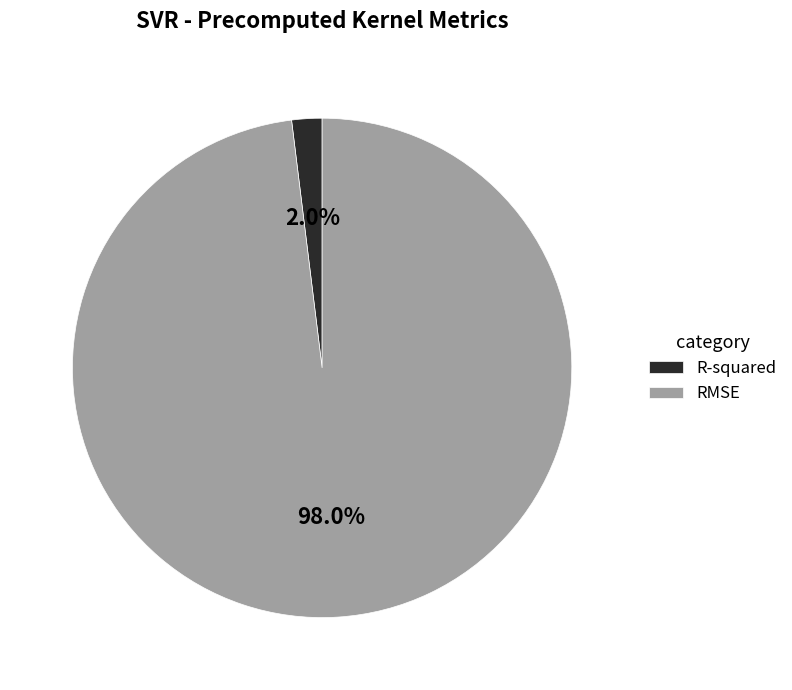

Is there a majority slice in this chart?

Yes